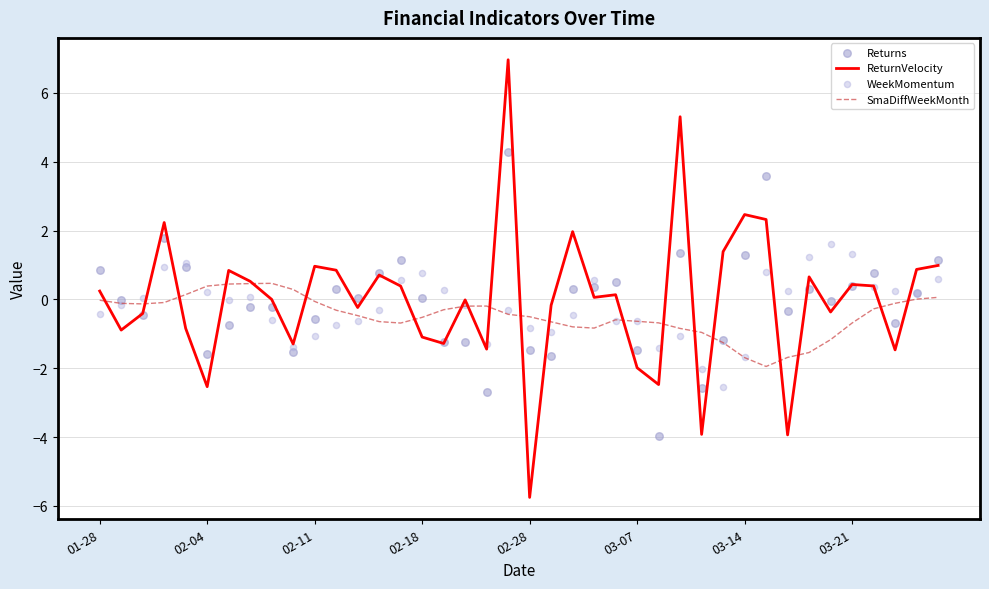

Which series reaches the maximum Y coordinate?

ReturnVelocity